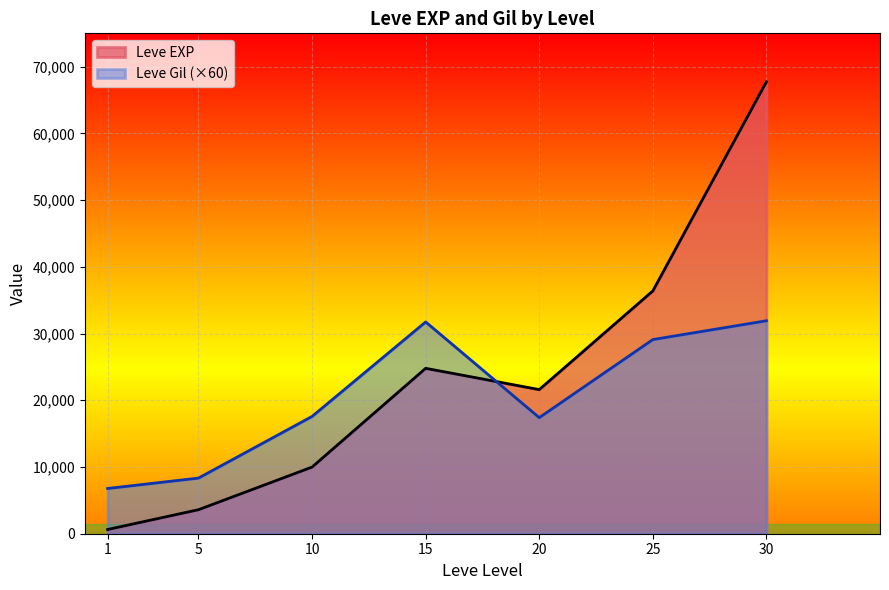

Rank the series by their maximum value, from highest to lowest.

Leve EXP, Leve Gil (×60)